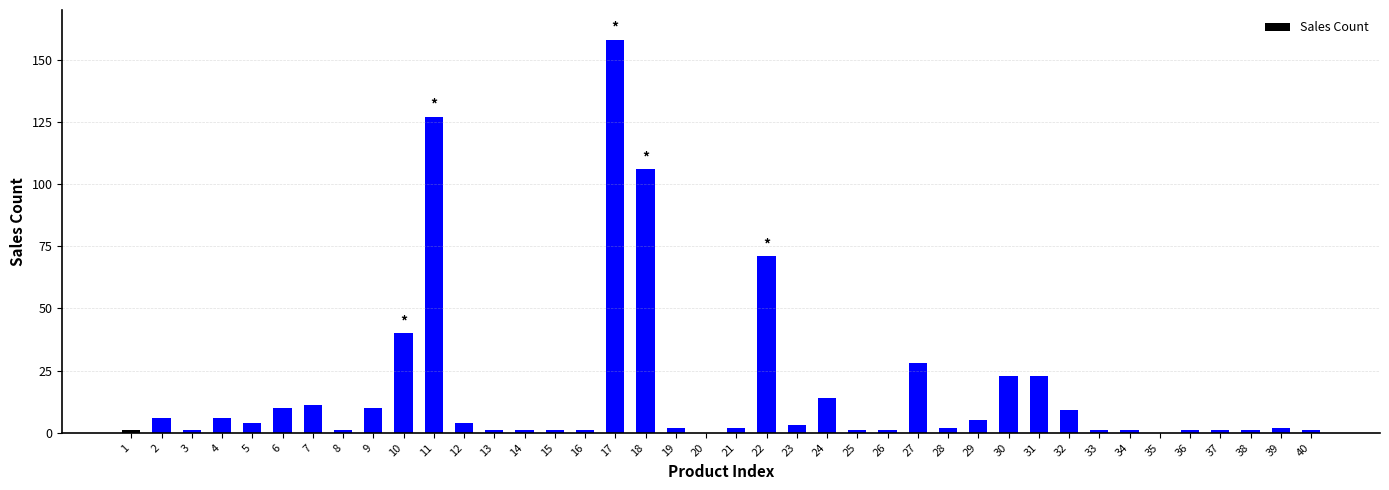

The value at 17 is 88. True or false?

False